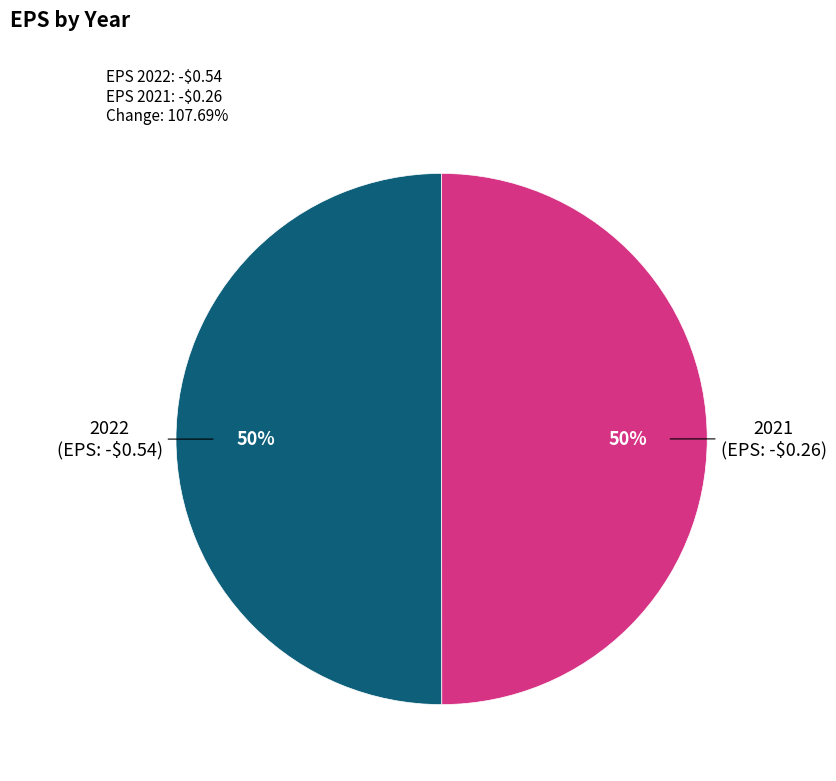

Combined, do 2021 and 2022 account for over 50%?

Yes